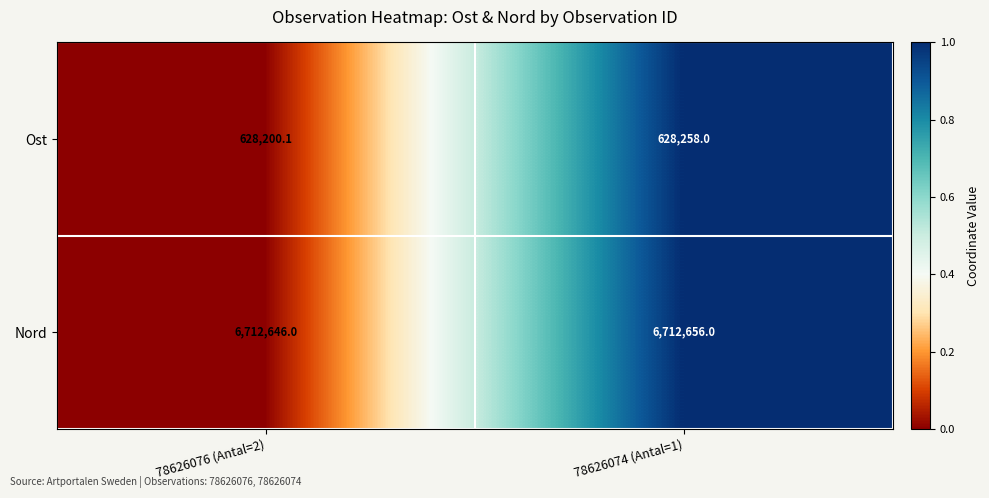

Between 78626076 (Antal=2) and 78626074 (Antal=1), which series saw the biggest shift?

Ost